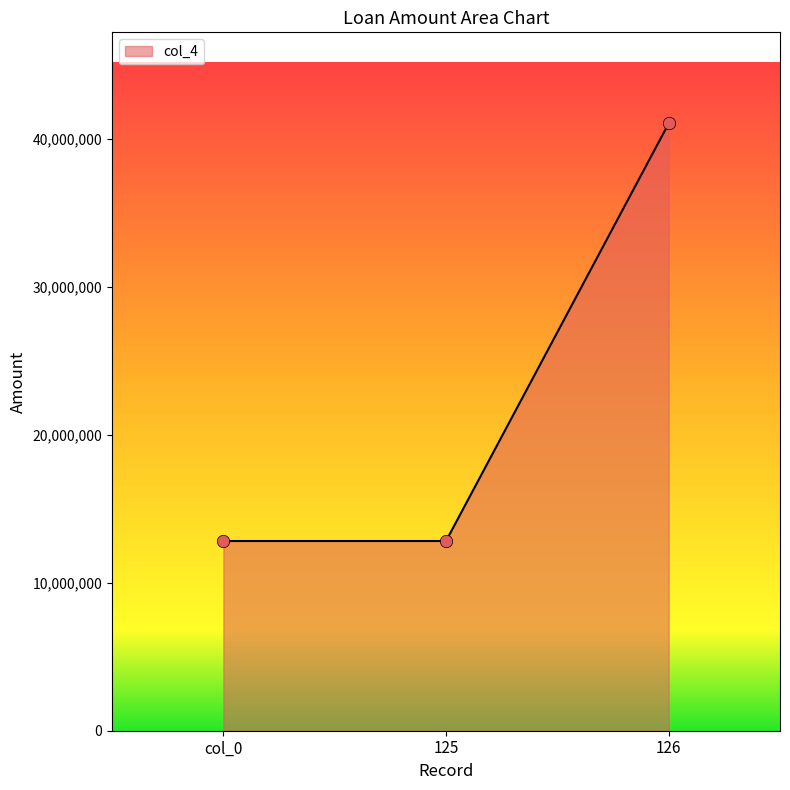

What is the change in value from 125 to 126?

+28214451